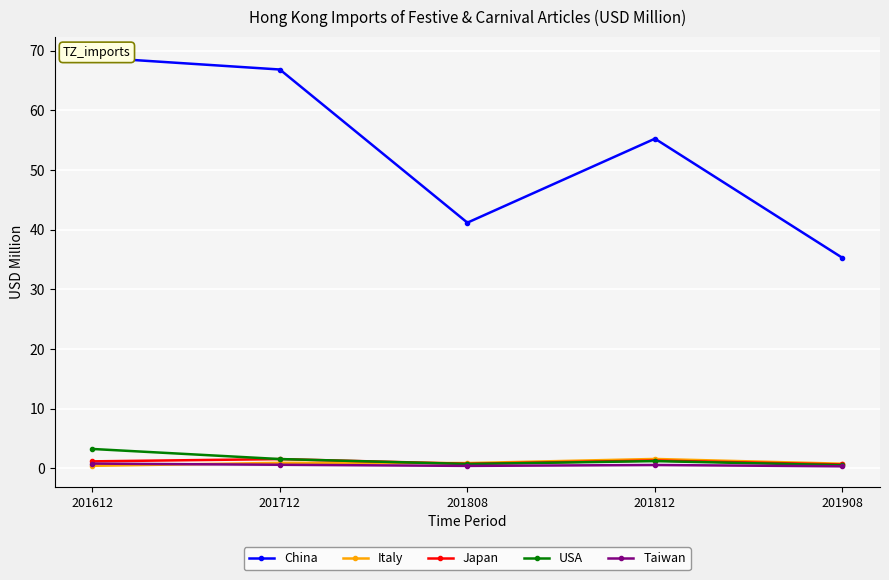

The value of USA at 201812 is 1.2. True or false?

True